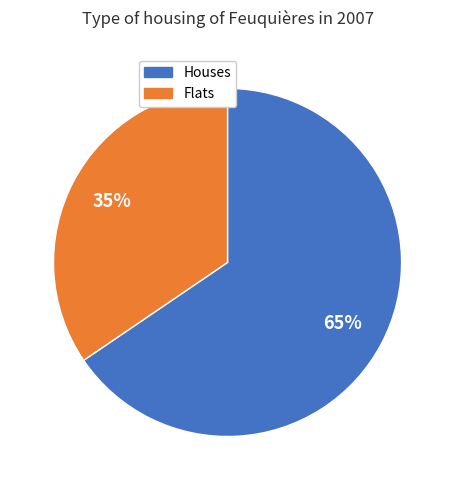

To the nearest percent, what is the average slice percentage?

50%